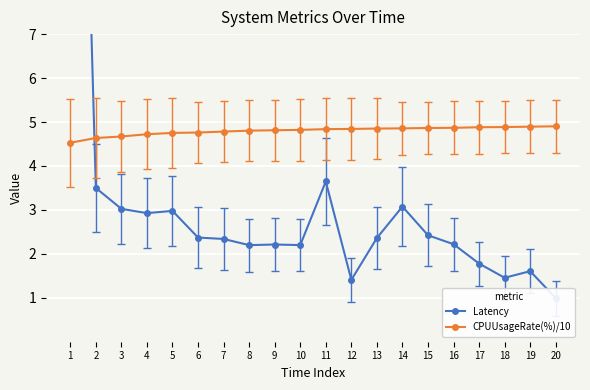

How many categories are shown in the chart?

20